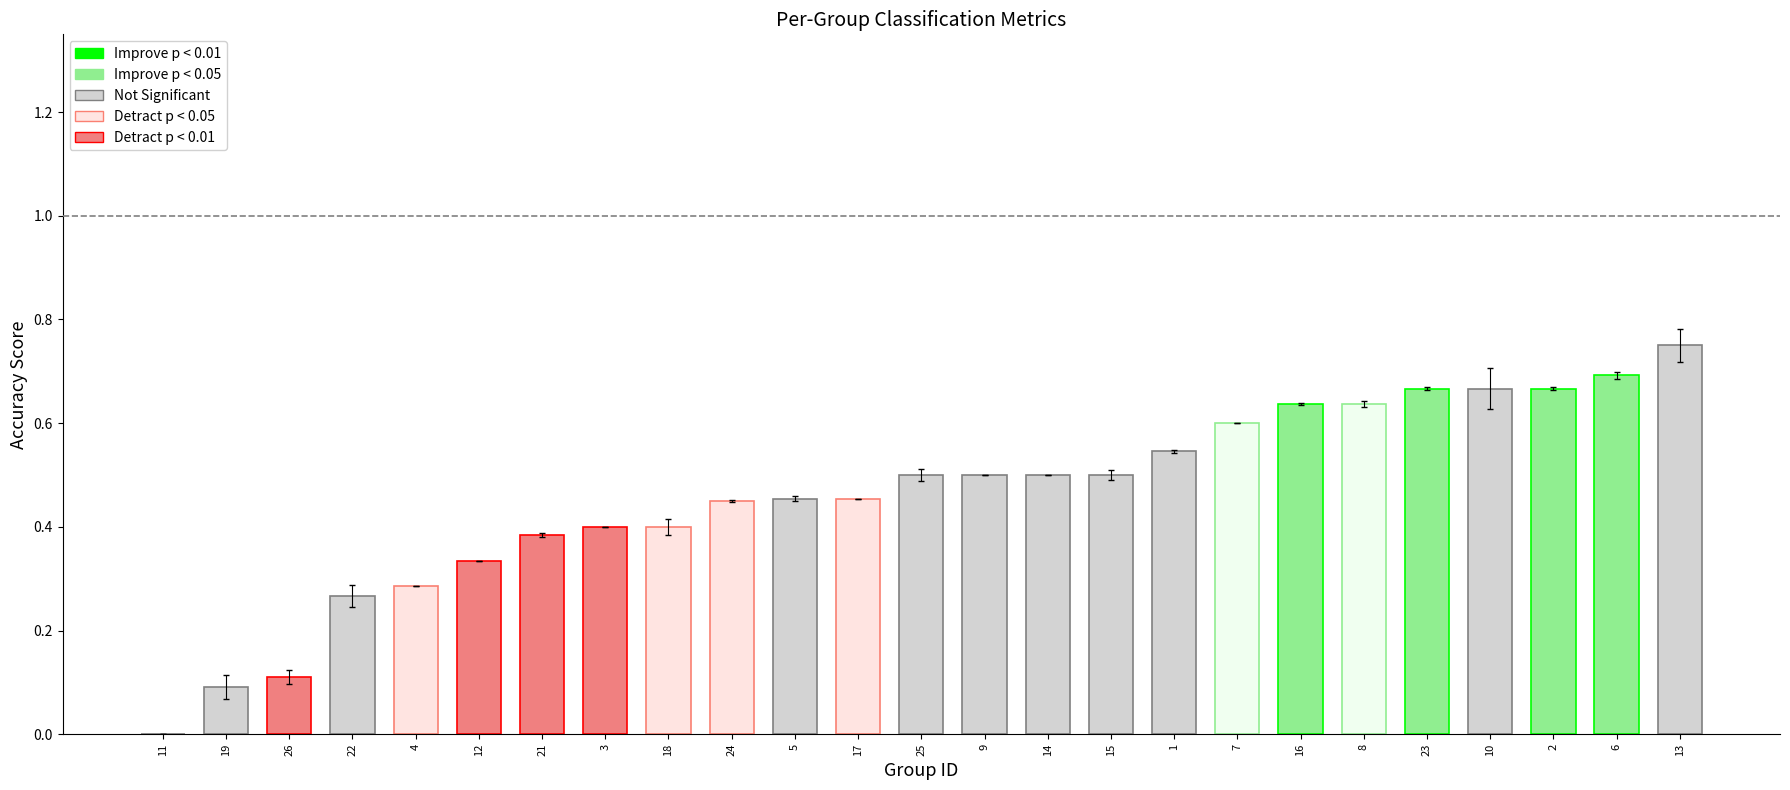

Are the bars horizontal?

No